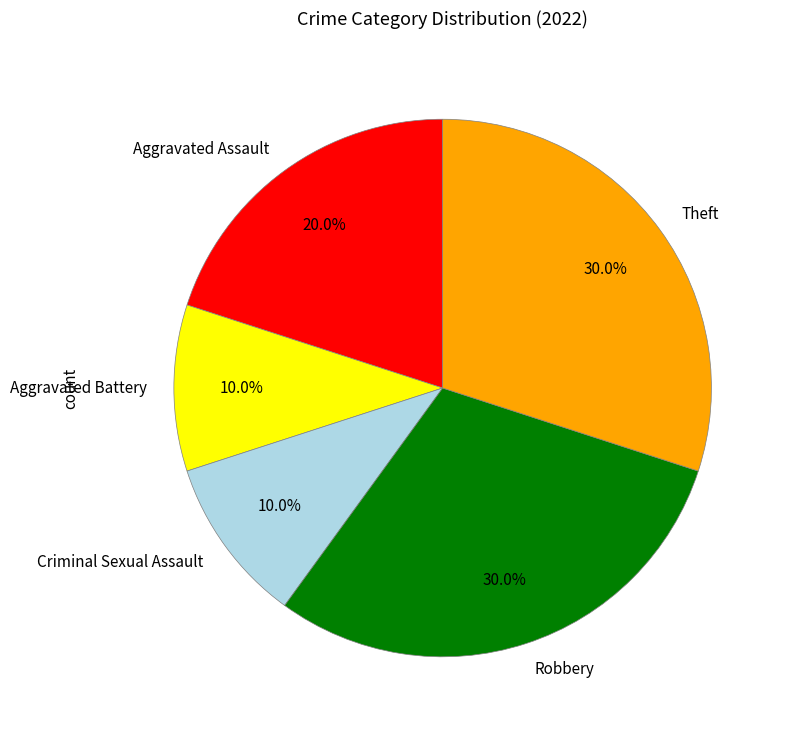

Does Robbery account for over 50% of the chart?

No